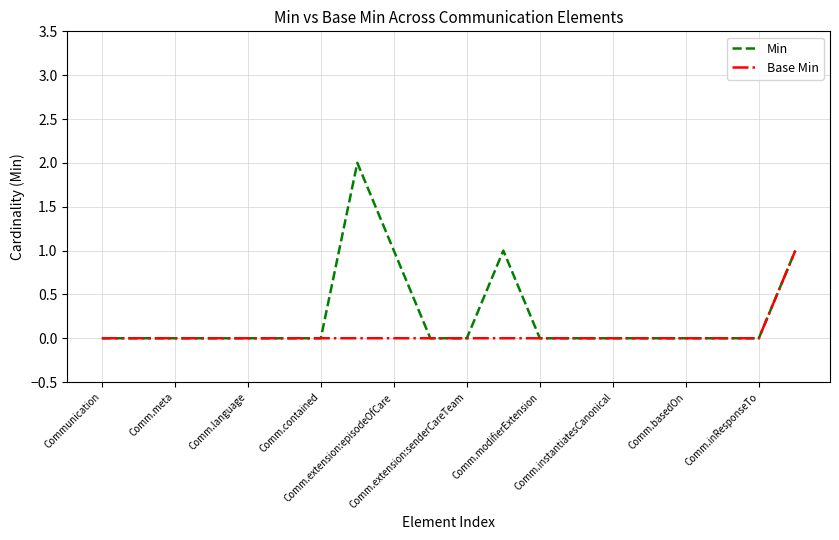

List the series in order of their peak value, highest first.

Min, Base Min